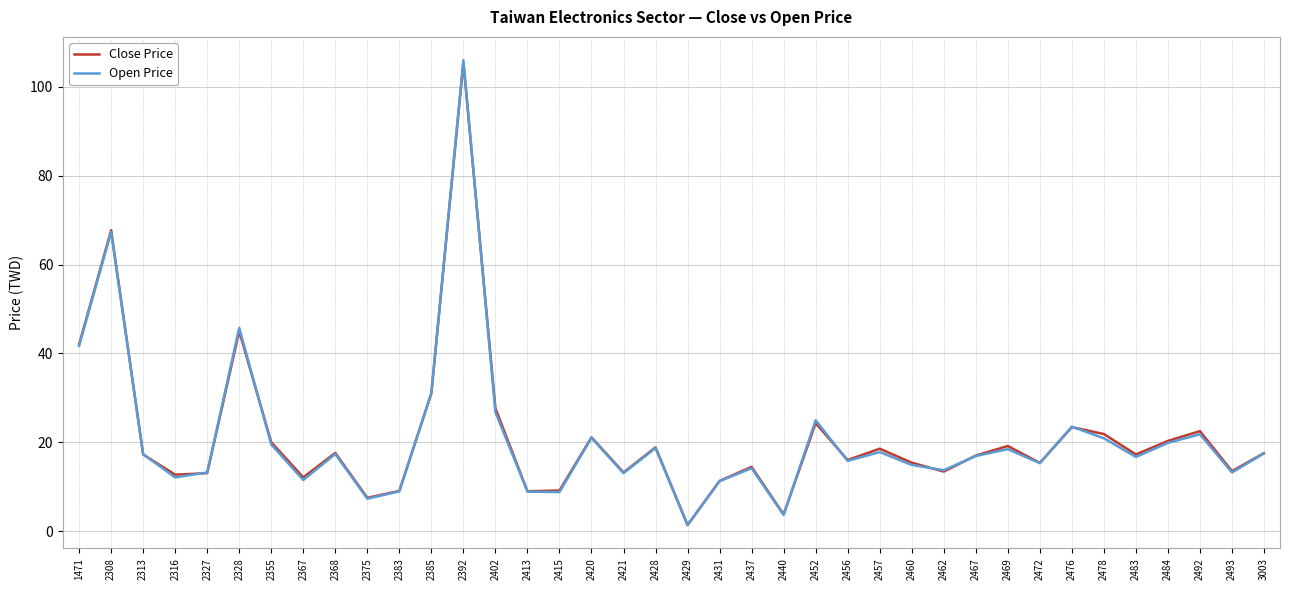

Is the value of Close Price at 2493 greater than the value of Open Price at 2452?

No